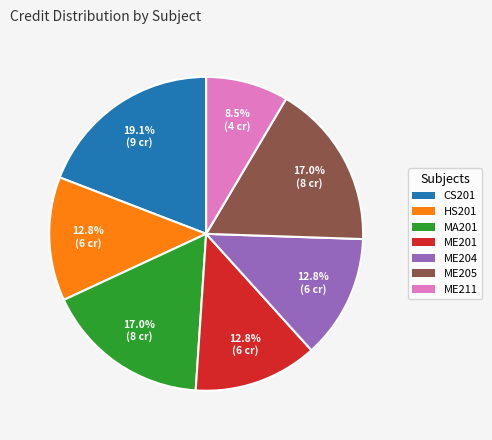

Is there a majority slice in this chart?

No